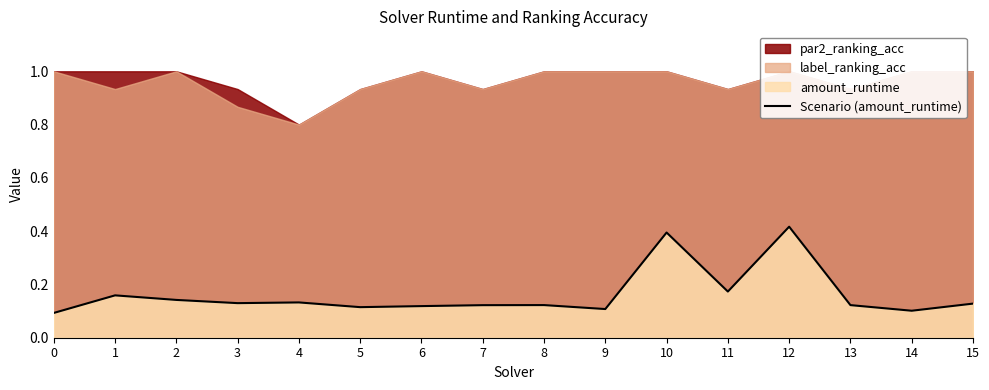

What is the approximate value at 15?

0.1